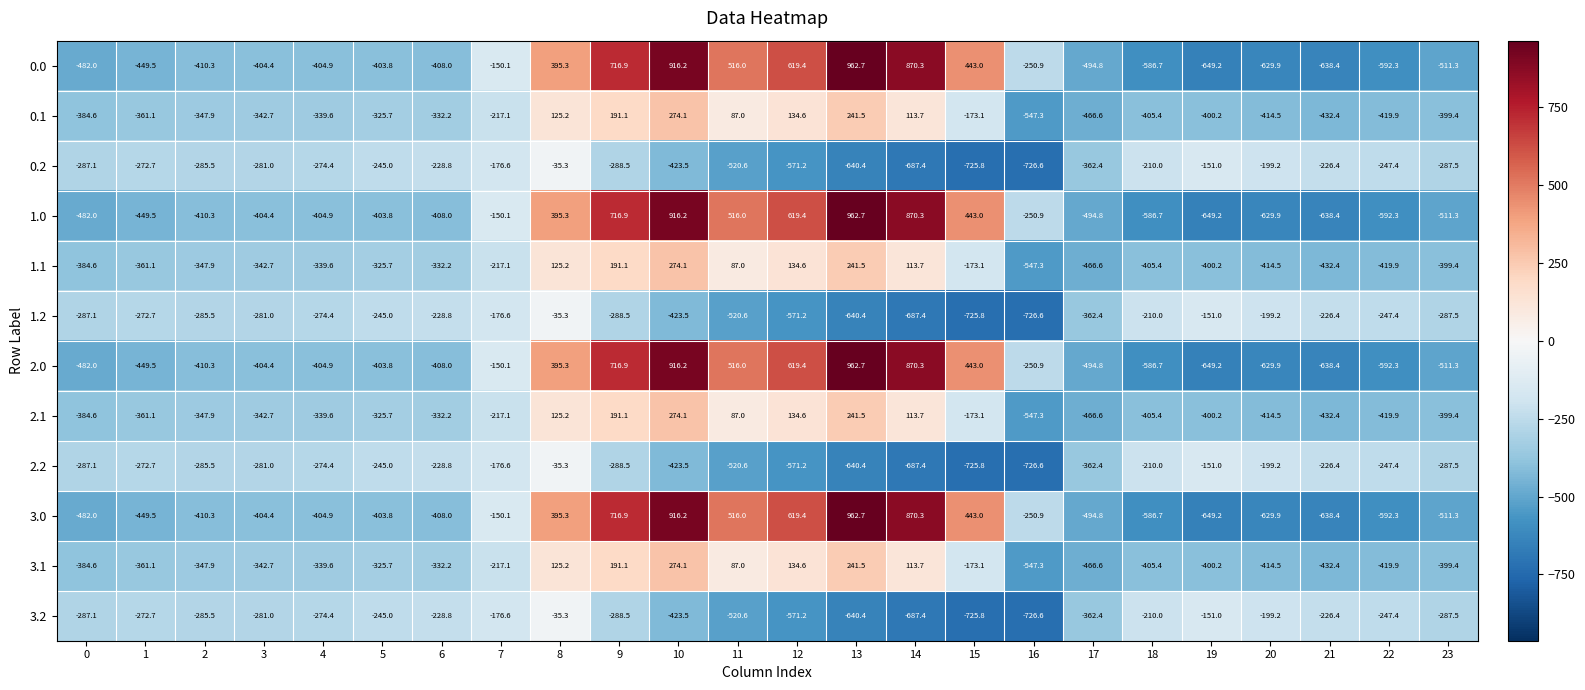

At which label does 1.0 reach its peak?

13